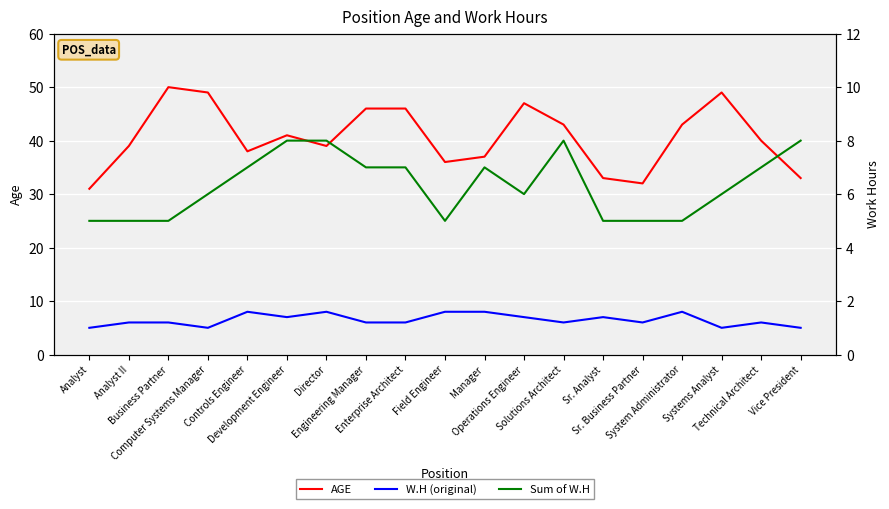

Which series has the largest total across all categories?

AGE